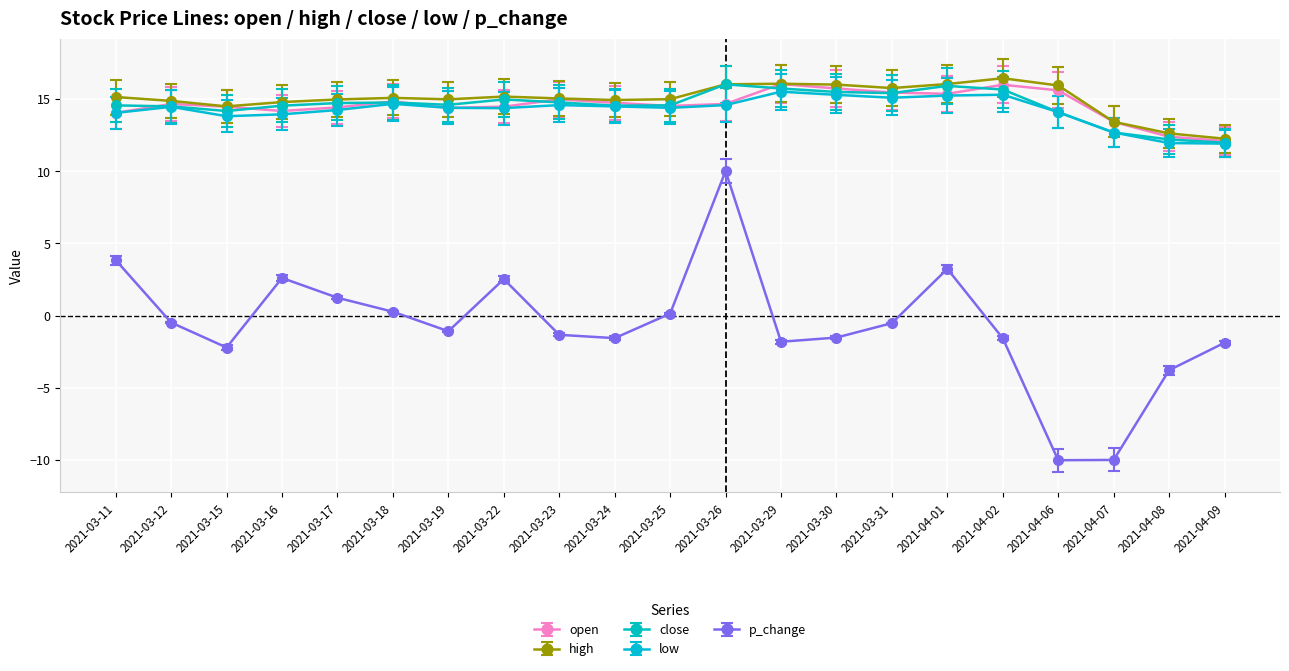

True or false: p_change and open intersect in this chart.

False